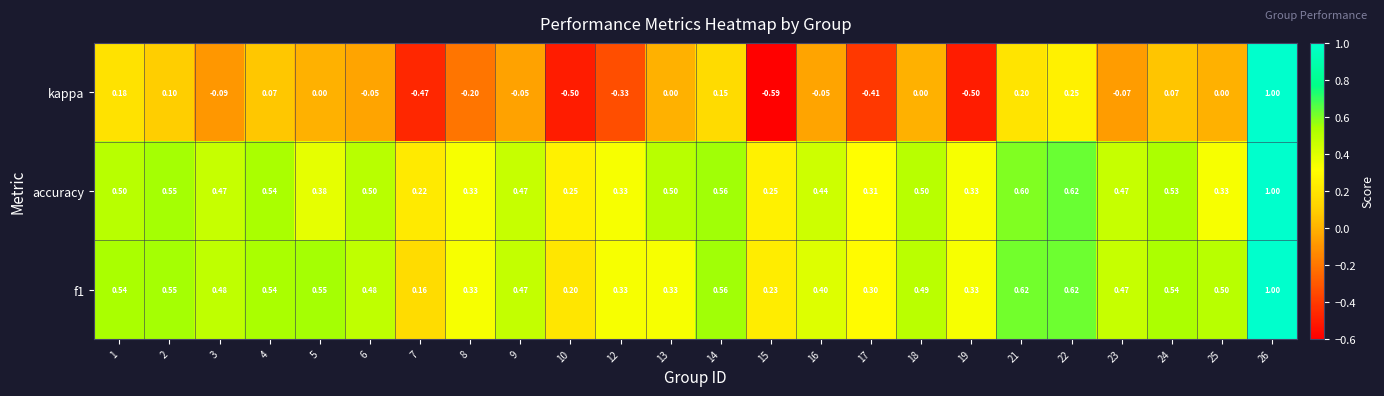

Which series has the largest range (max minus min)?

kappa